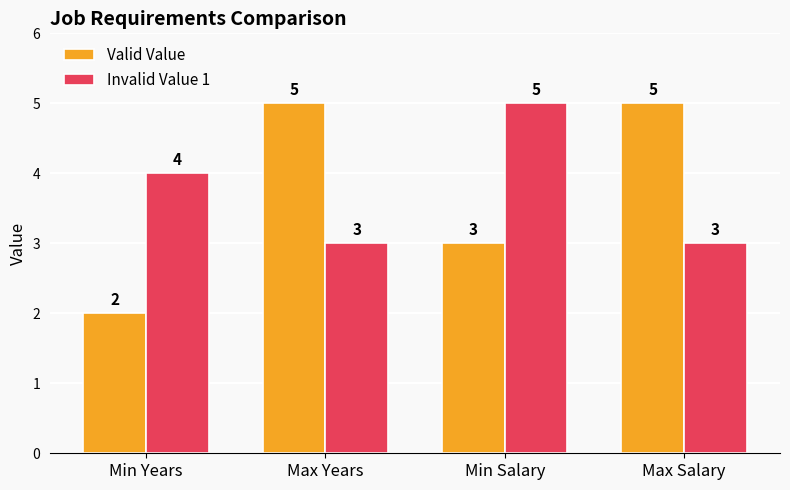

What is the difference between the highest and lowest values at Max Salary?

2